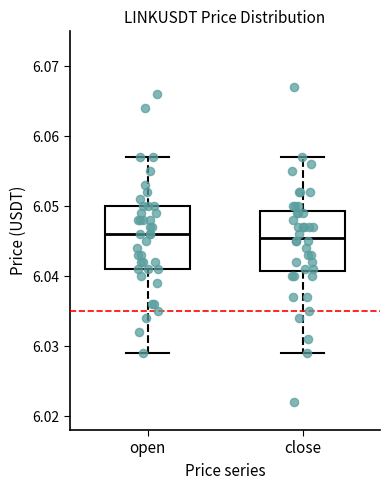

Where is the lower edge of the box for close on the y-axis? The values are not printed on the chart, so give them approximately, as read against the axis.

6.041